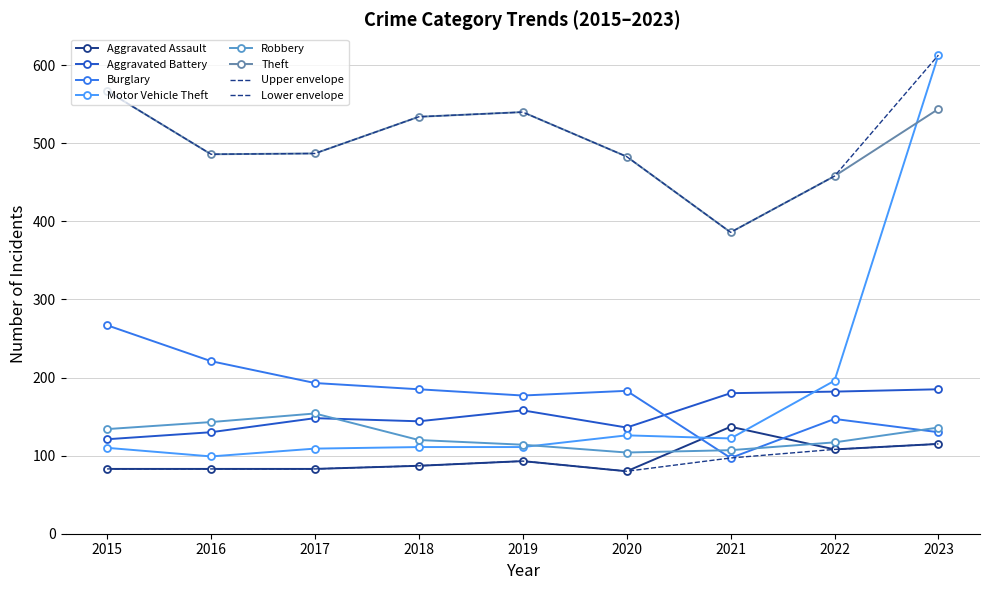

Rank the categories by Theft value from highest to lowest.

2015, 2023, 2019, 2018, 2017, 2016, 2020, 2022, 2021